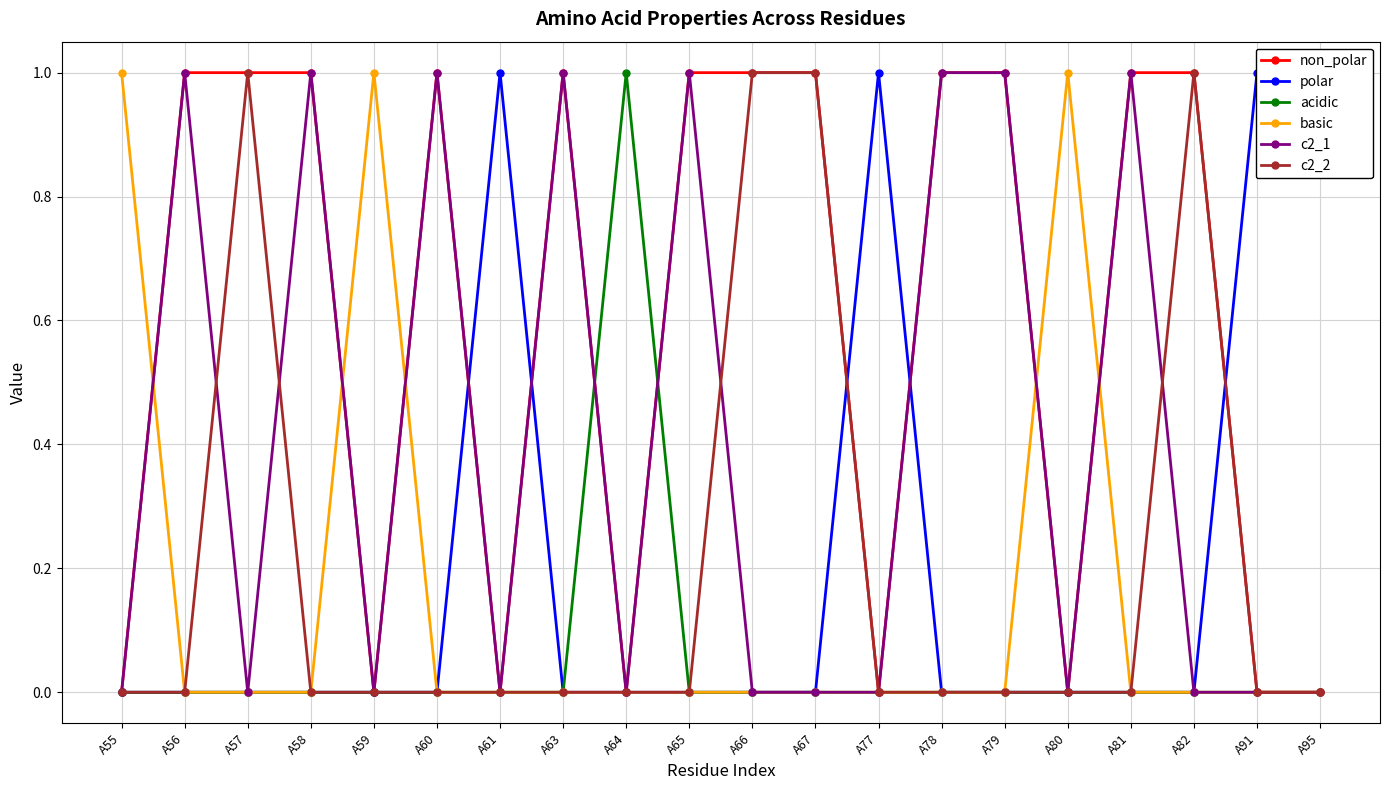

The non_polar series shows -1 at A59. True or false?

False